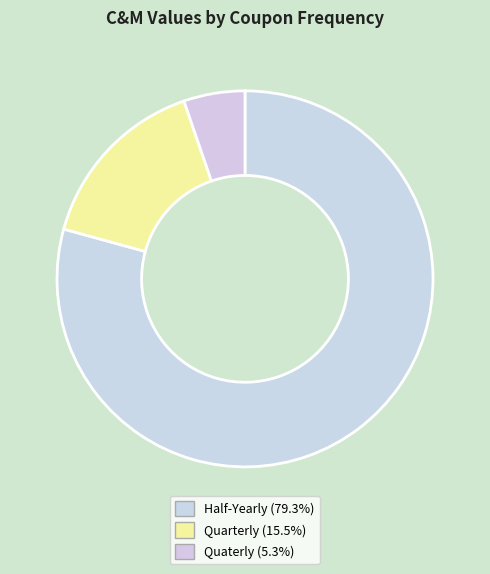

Count the number of slices in the pie.

3